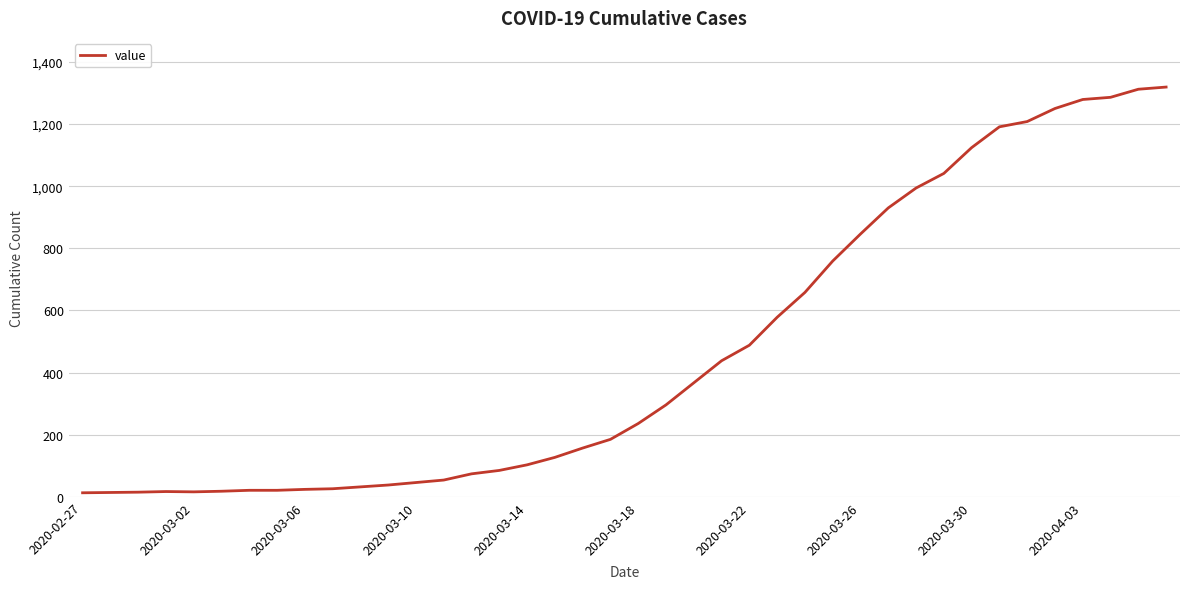

What is the difference between the maximum and minimum values?

1306